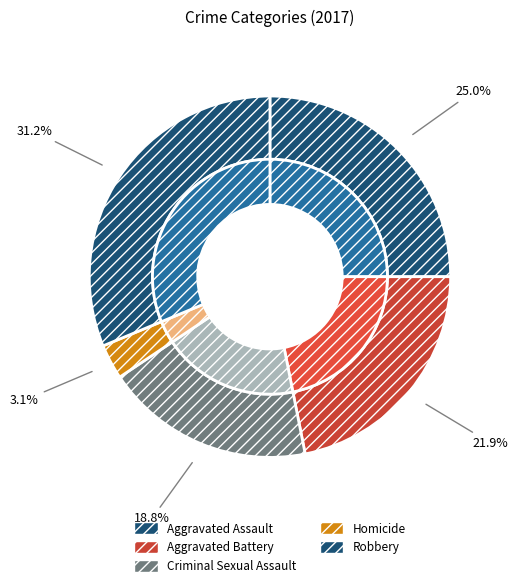

What percentage is NOT represented by Aggravated Assault?

75.0%